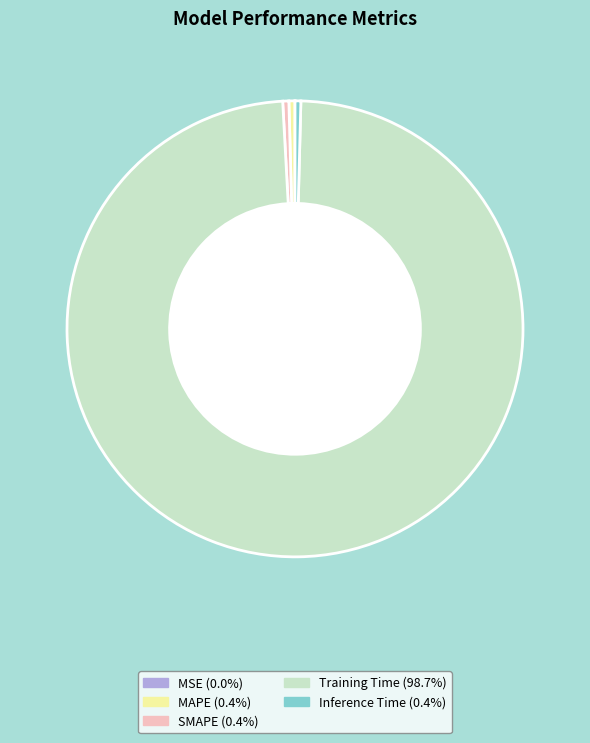

What is the majority slice?

Training Time